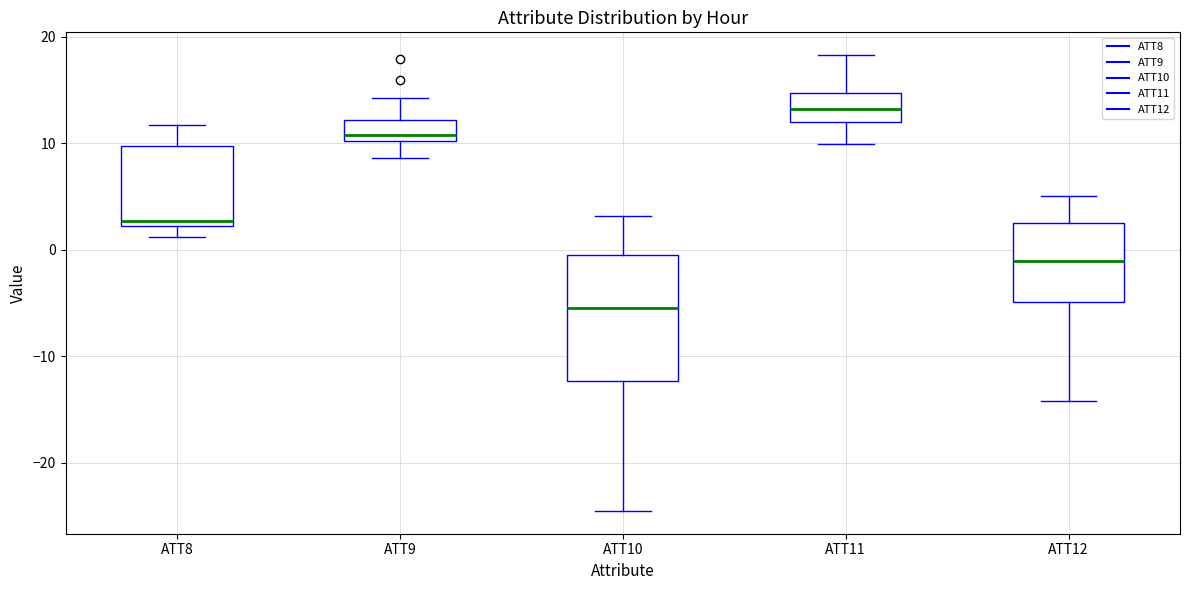

Which box has the highest median line?

ATT11